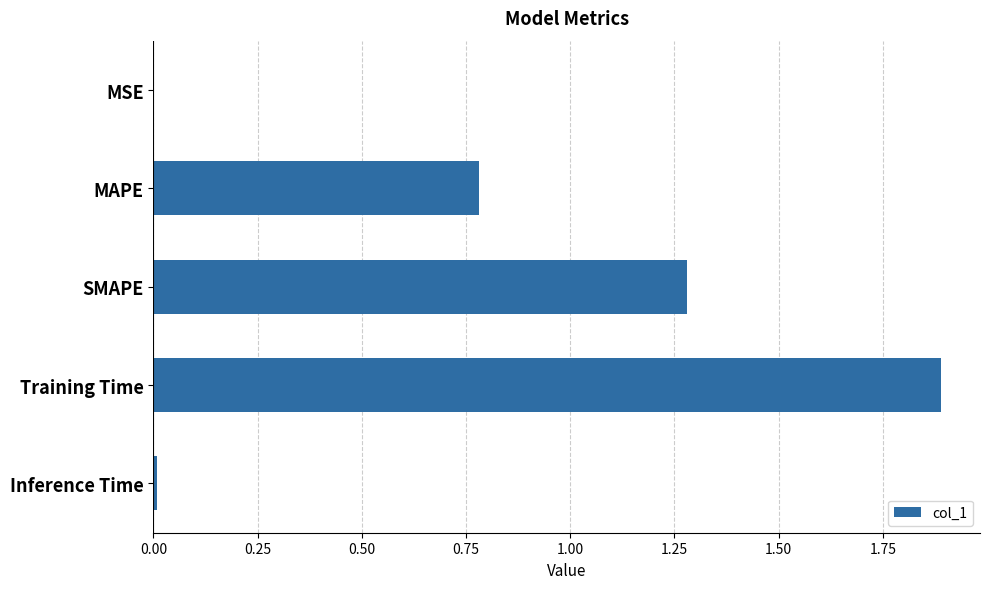

What is the sum of all values?

4.0